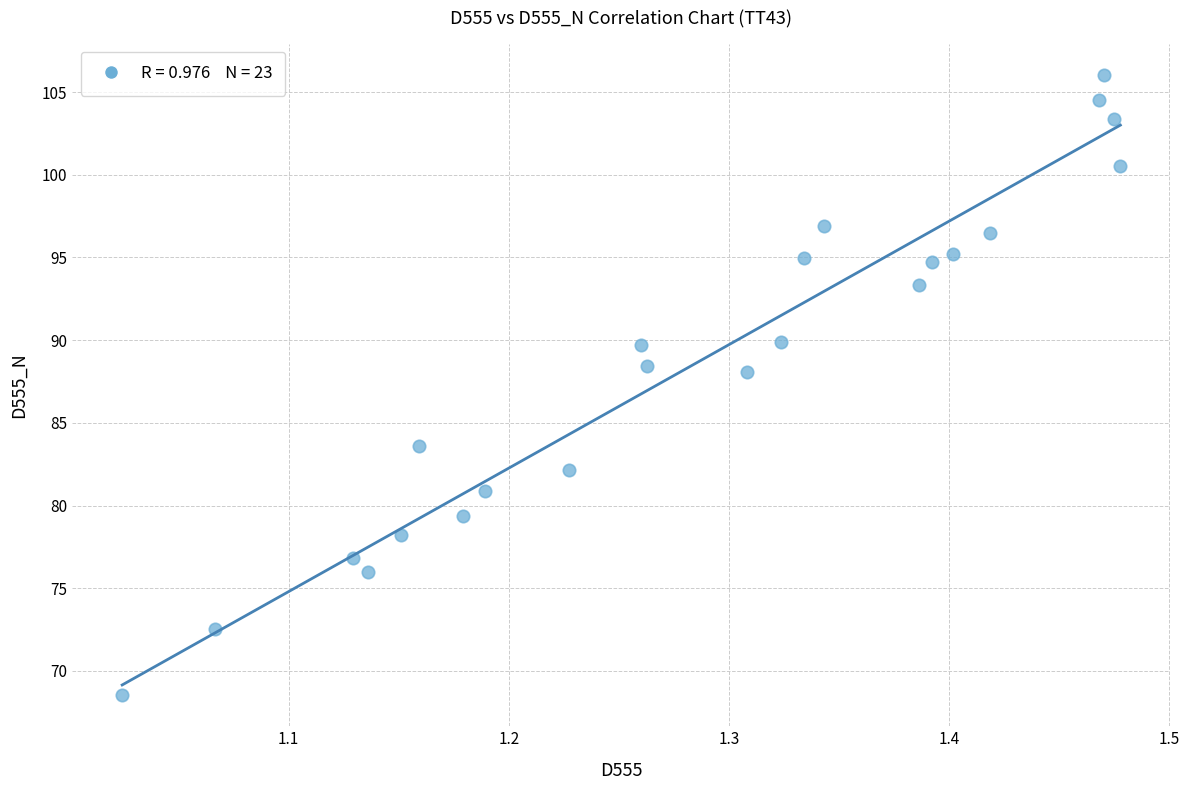

What is the range of Y values (max minus min)?

37.5